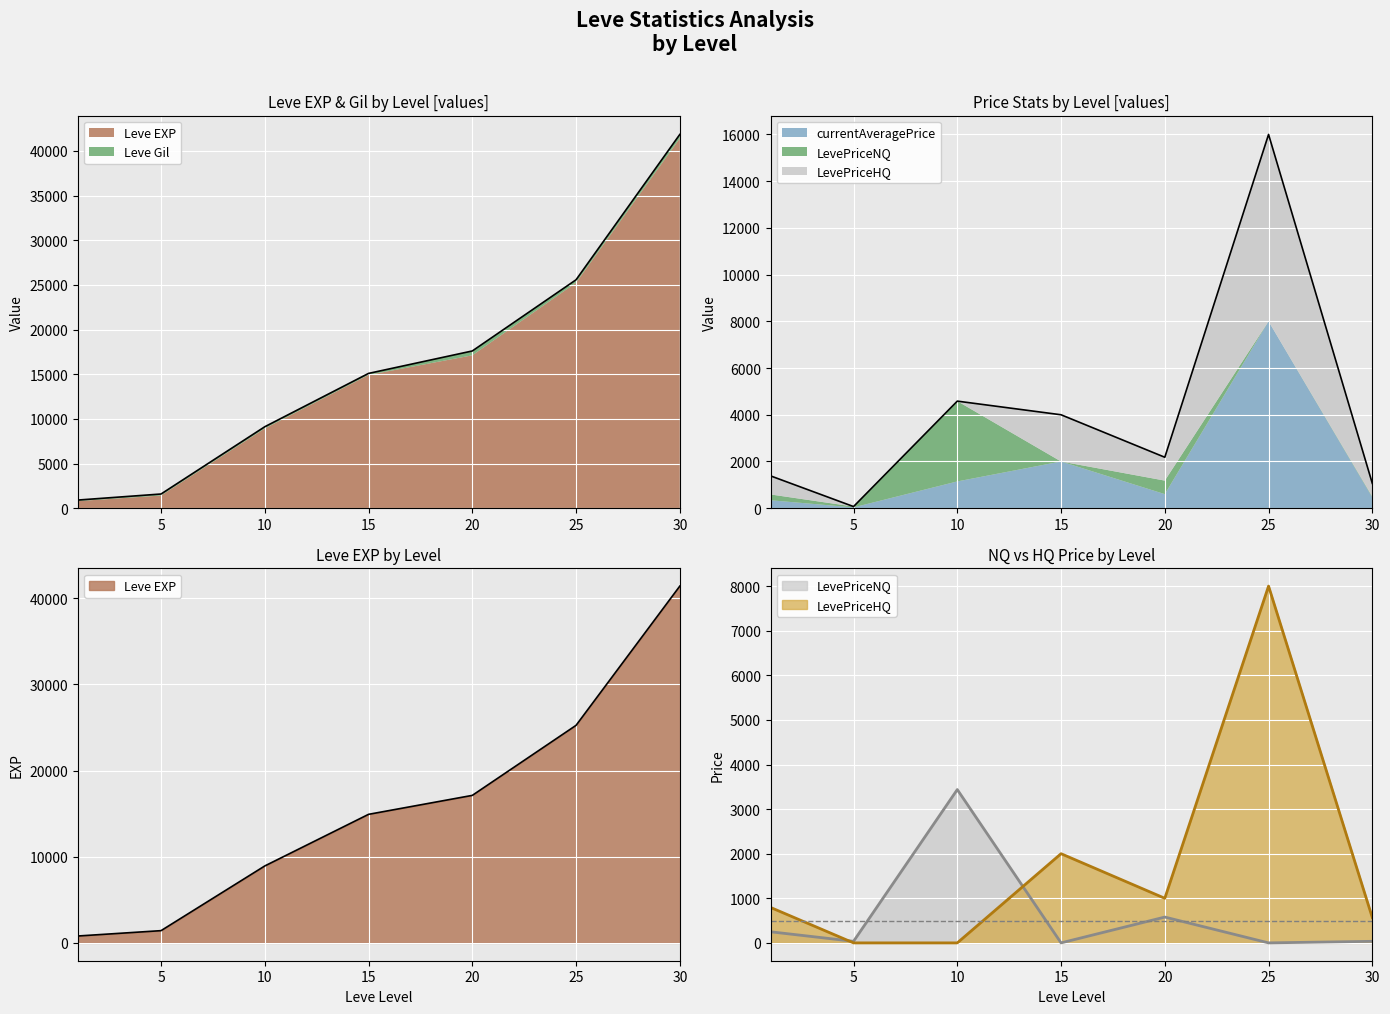

What is the greatest value displayed?

41410